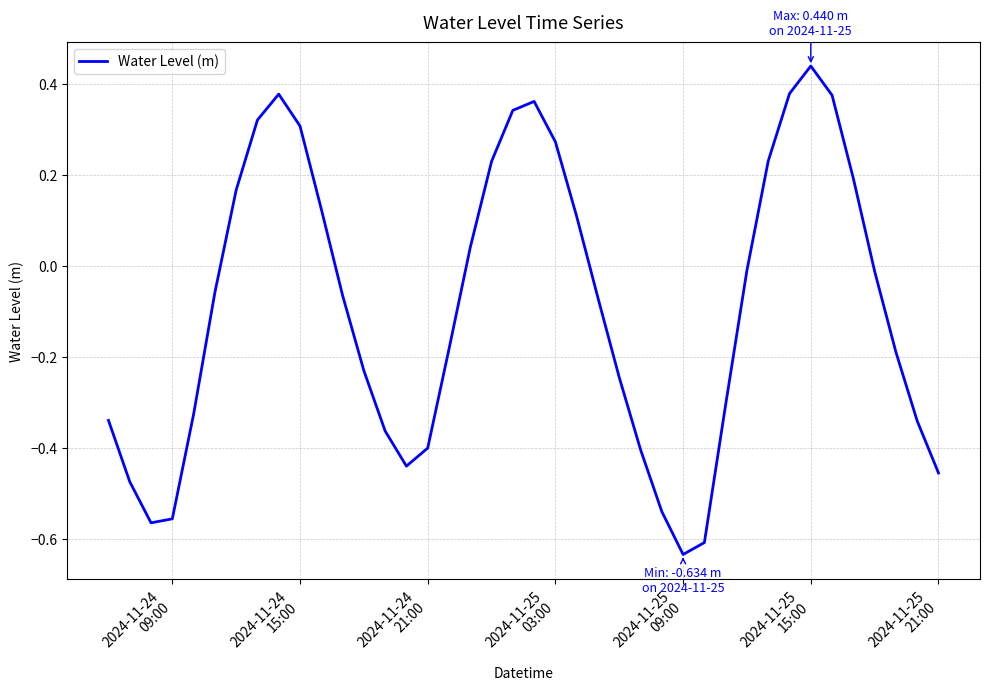

What is the difference between the maximum and minimum values?

1.1